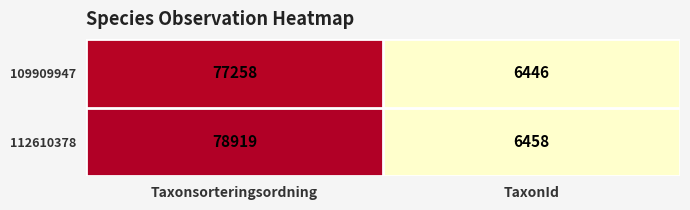

Rank the series by their average value, from lowest to highest.

109909947, 112610378